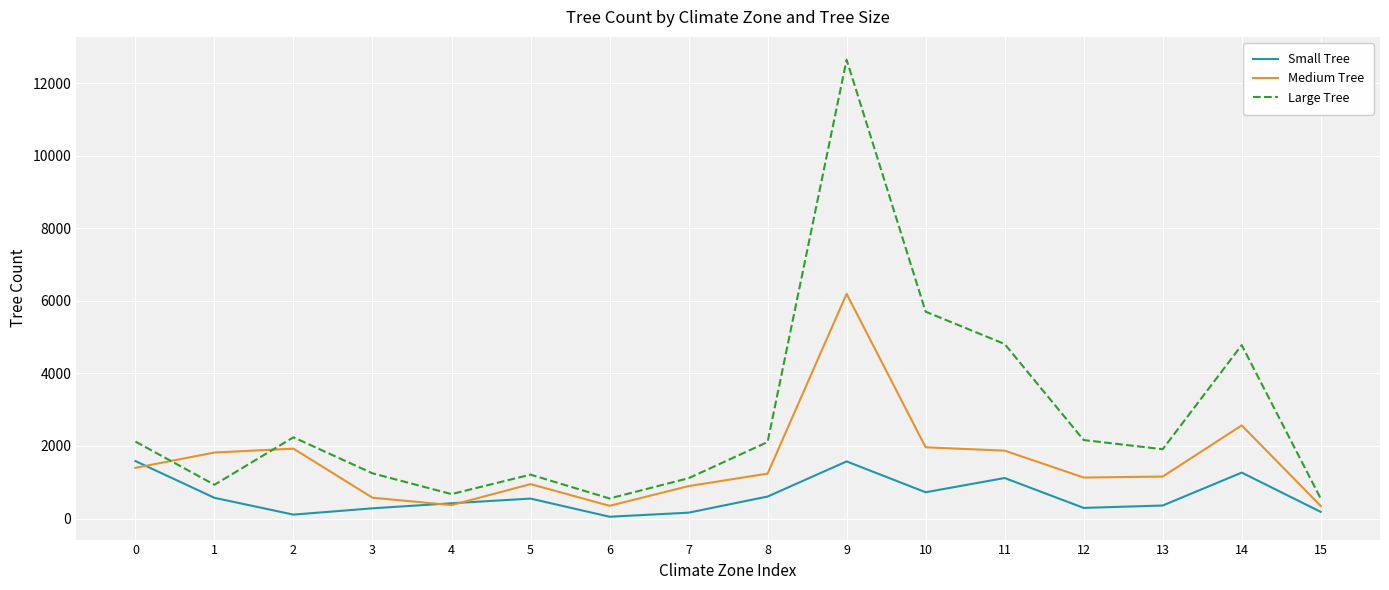

What is the minimum value for Medium Tree?

346